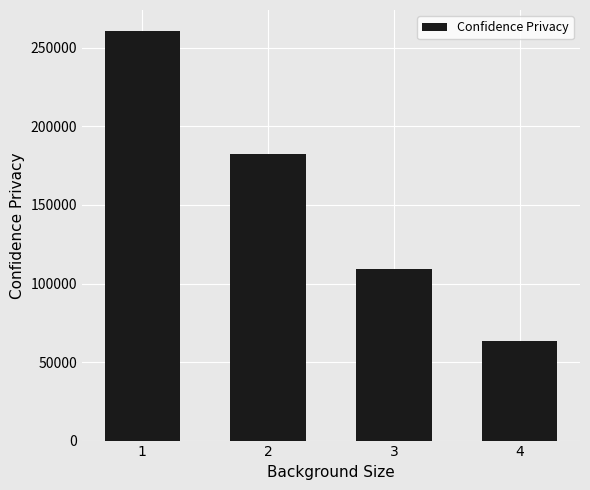

The value at 4 is 21258.6. True or false?

False